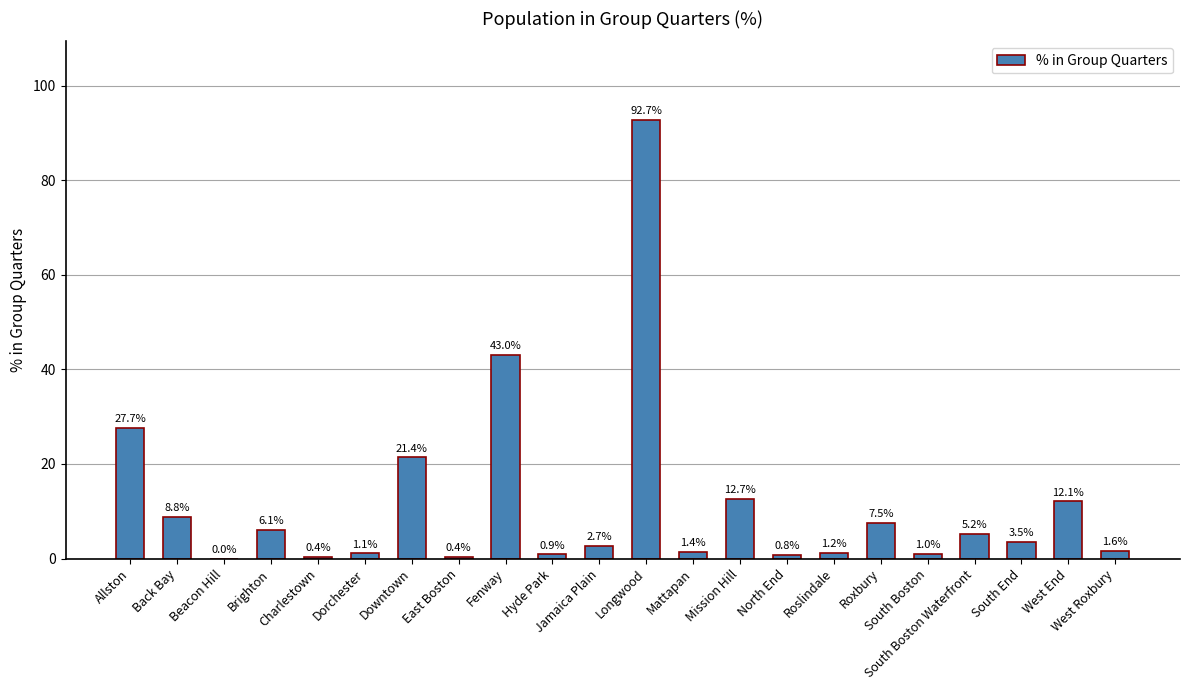

What is the sum of all values?

252.2